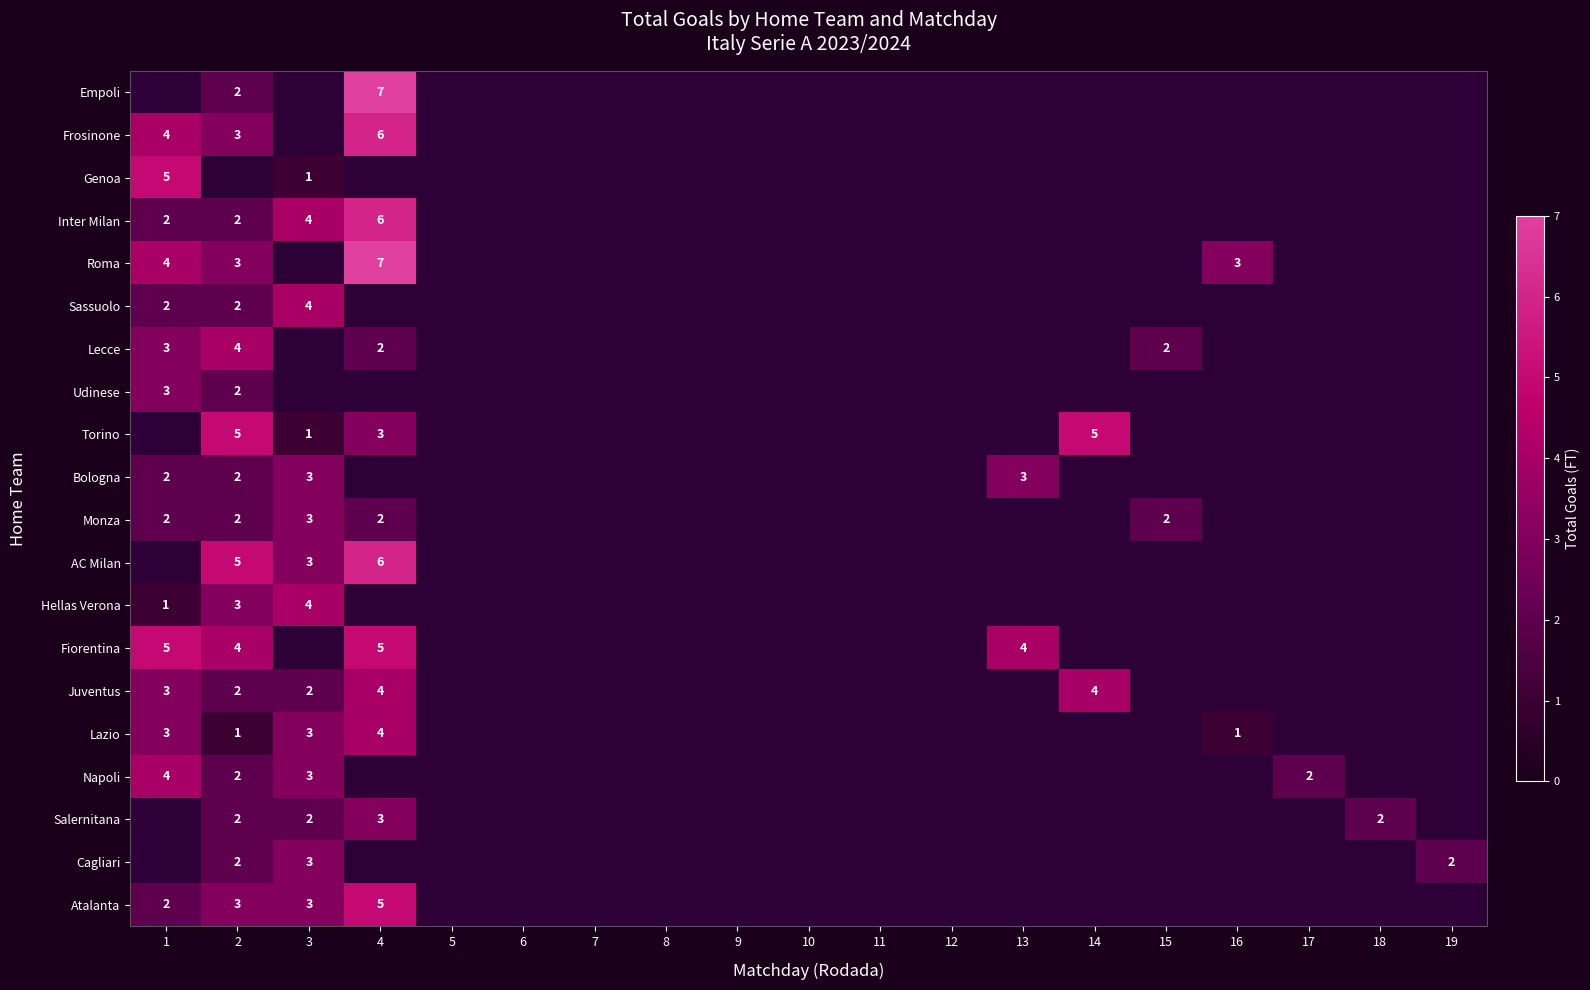

How many values in Torino are above zero?

4